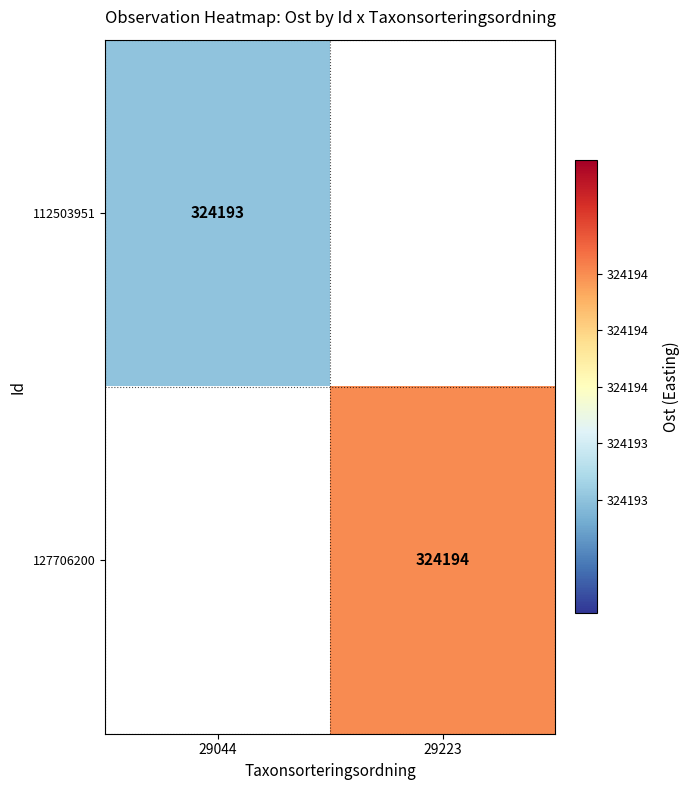

True or false: 112503951 has a value of 324193 at 29044.

True